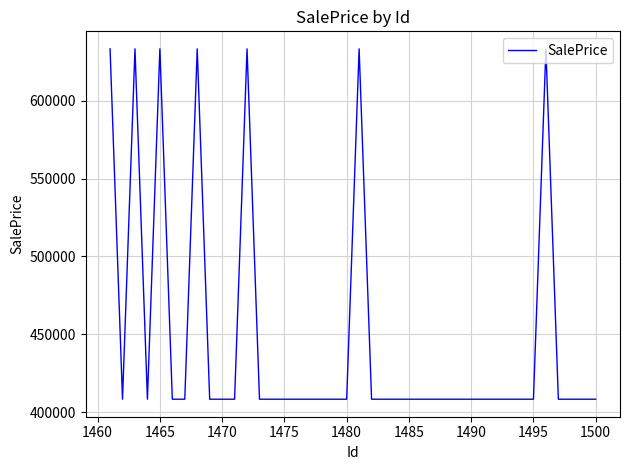

How many series are shown in this chart?

1